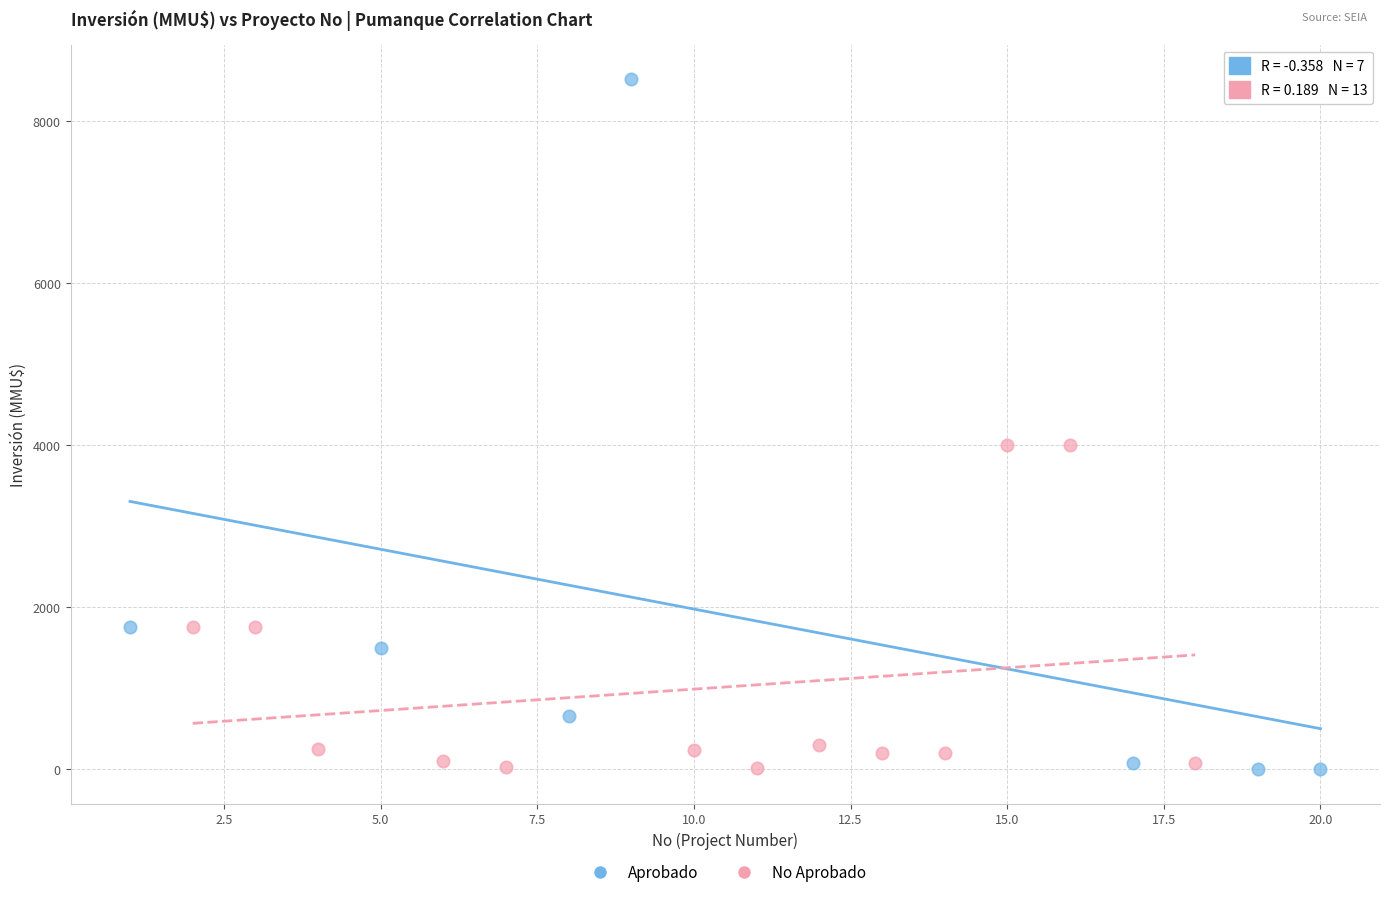

Which series has the widest spread of Y values?

Aprobado